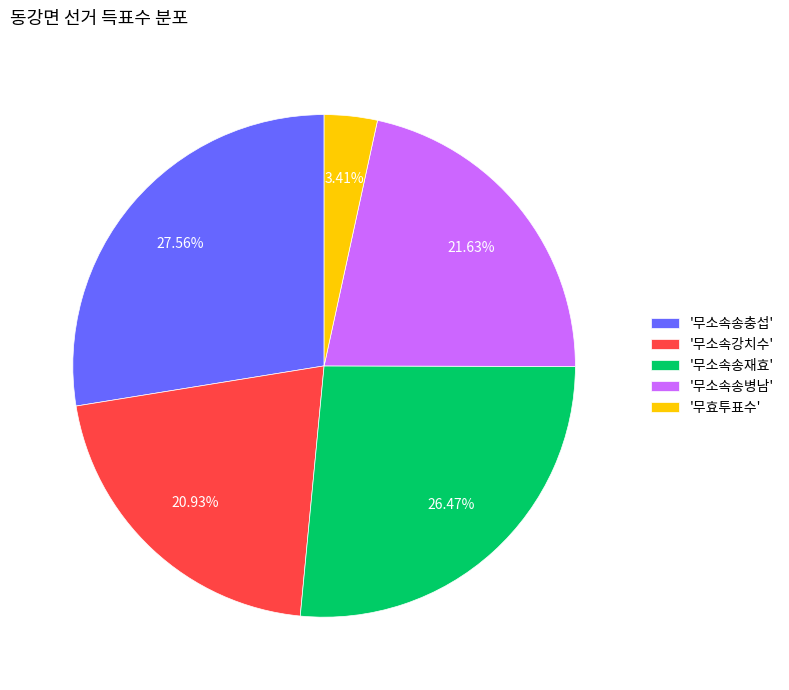

Rank the categories by value from lowest to highest.

'무효투표수', '무소속강치수', '무소속송병남', '무소속송재효', '무소속송충섭'